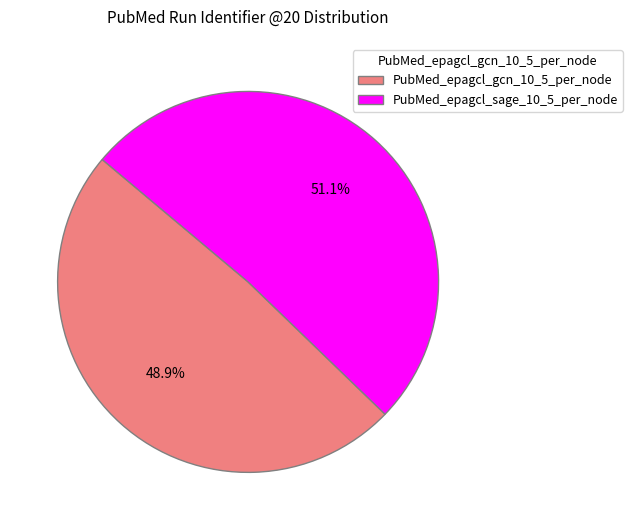

To the nearest percent, what is the difference between the largest and smallest slice percentages?

2%